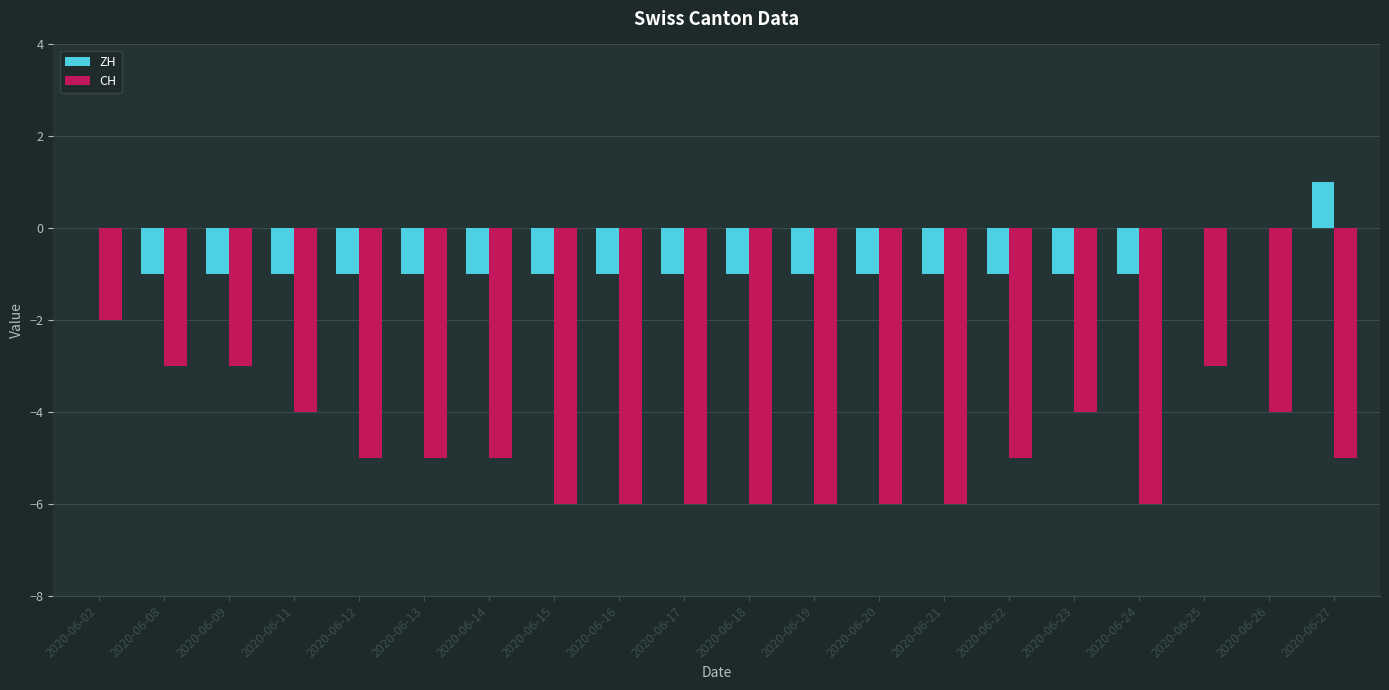

Are the bars grouped side by side (vs. stacked)?

Yes